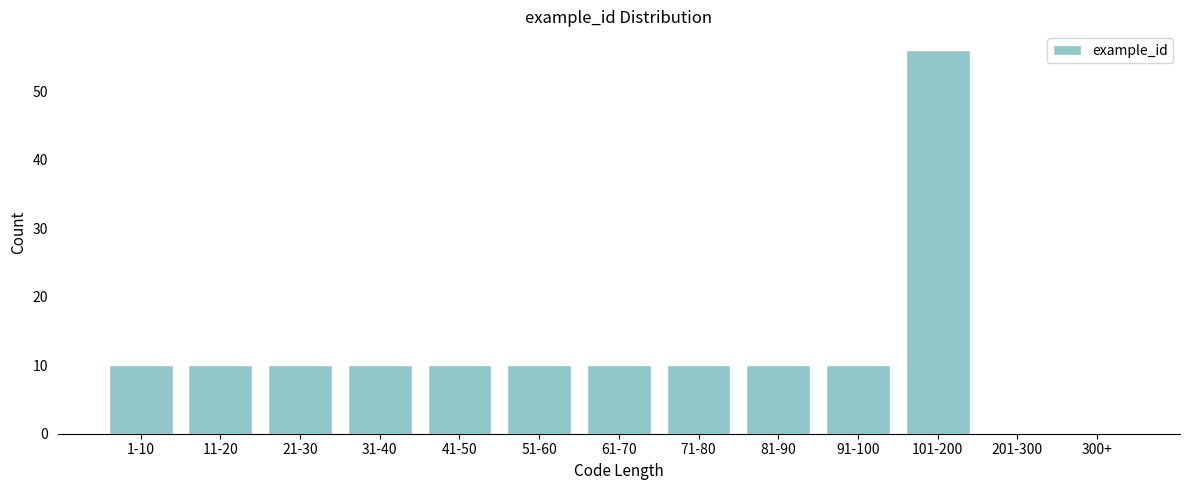

Reading left to right, what are all the values shown in this chart?

1-10=10	11-20=10	21-30=10	31-40=10	41-50=10	51-60=10	61-70=10	71-80=10	81-90=10	91-100=10	101-200=56	201-300=0	300+=0